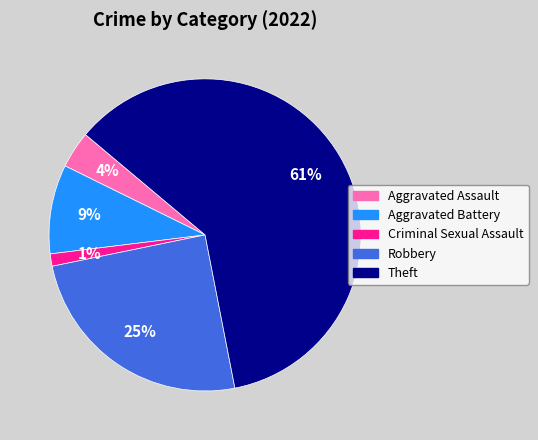

Combined, do Theft and Robbery account for over 50%?

Yes